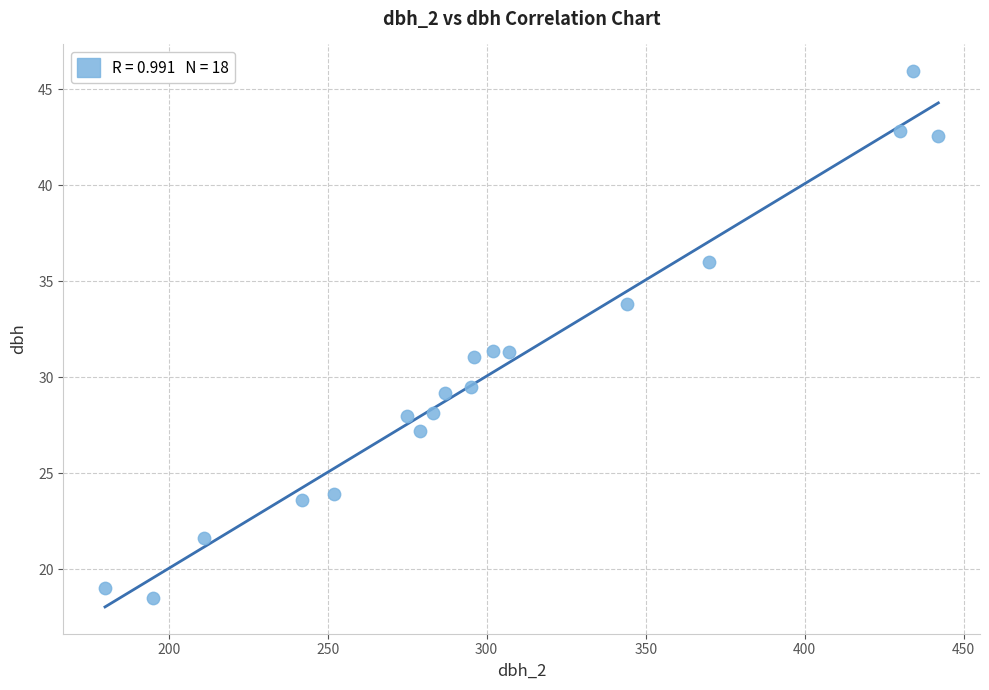

What is the range of X values (max minus min)?

262.0